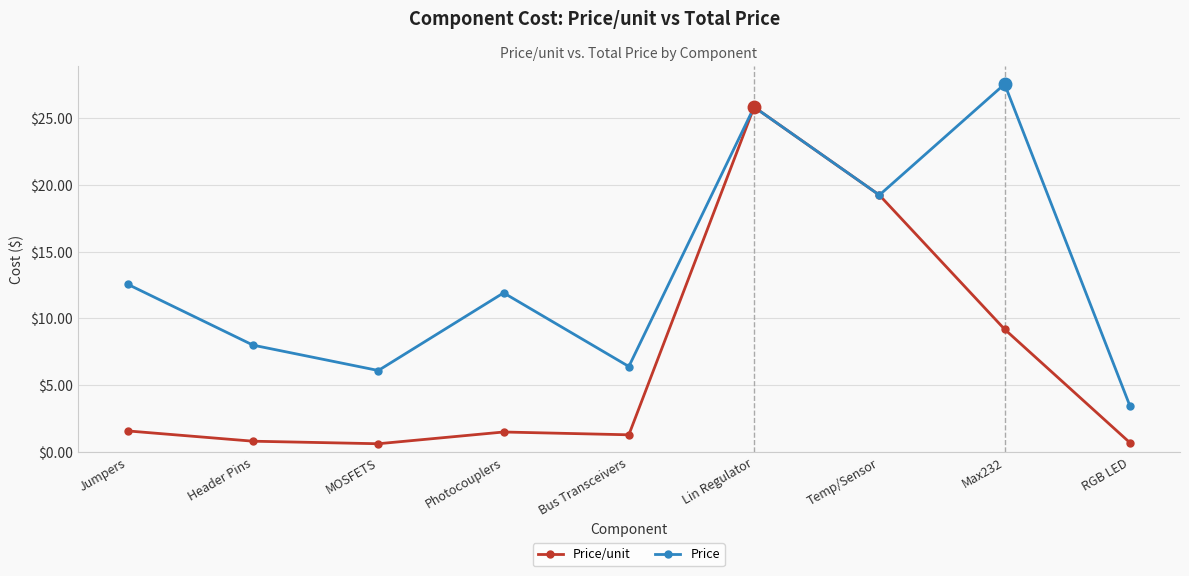

True or false: Price has more than 1 points higher than both neighbors.

True